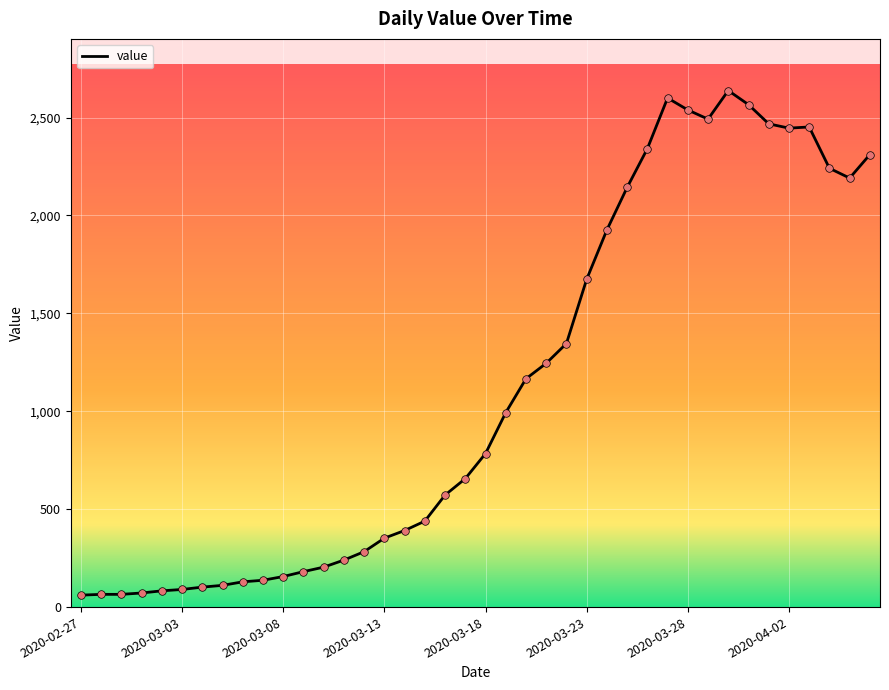

What is the greatest value displayed?

2638